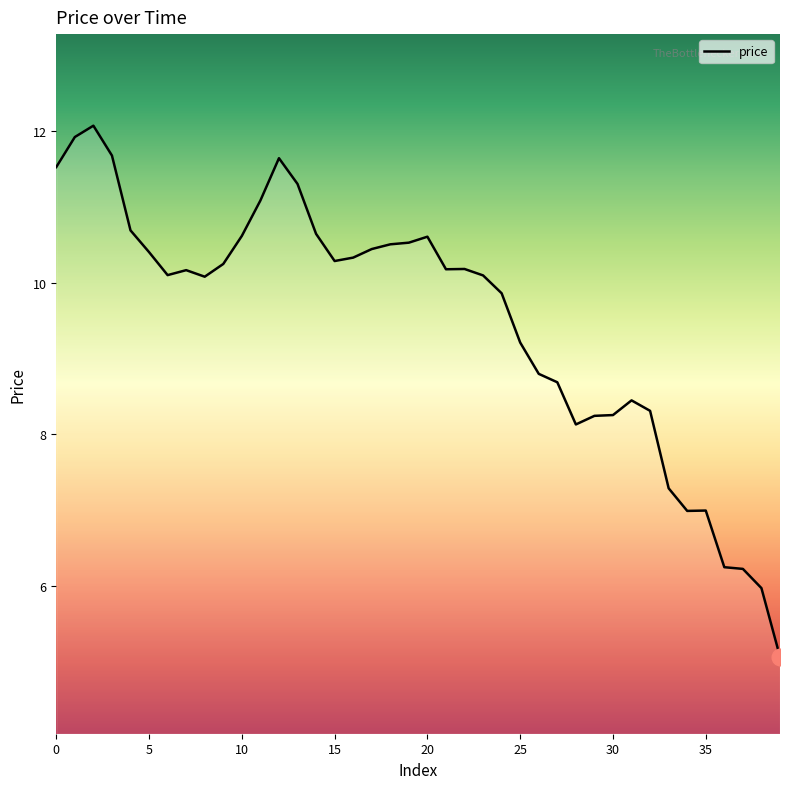

What is the minimum value shown in the chart?

5.1